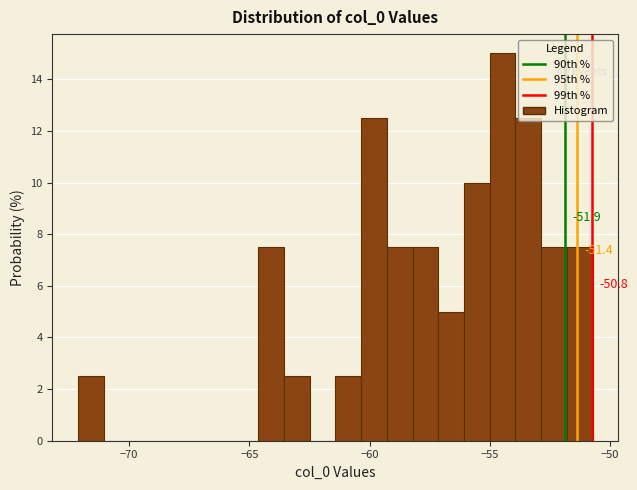

Around what value on the x-axis is the tallest bar? Give the approximate position of its centre, as read against the axis.

-54.5